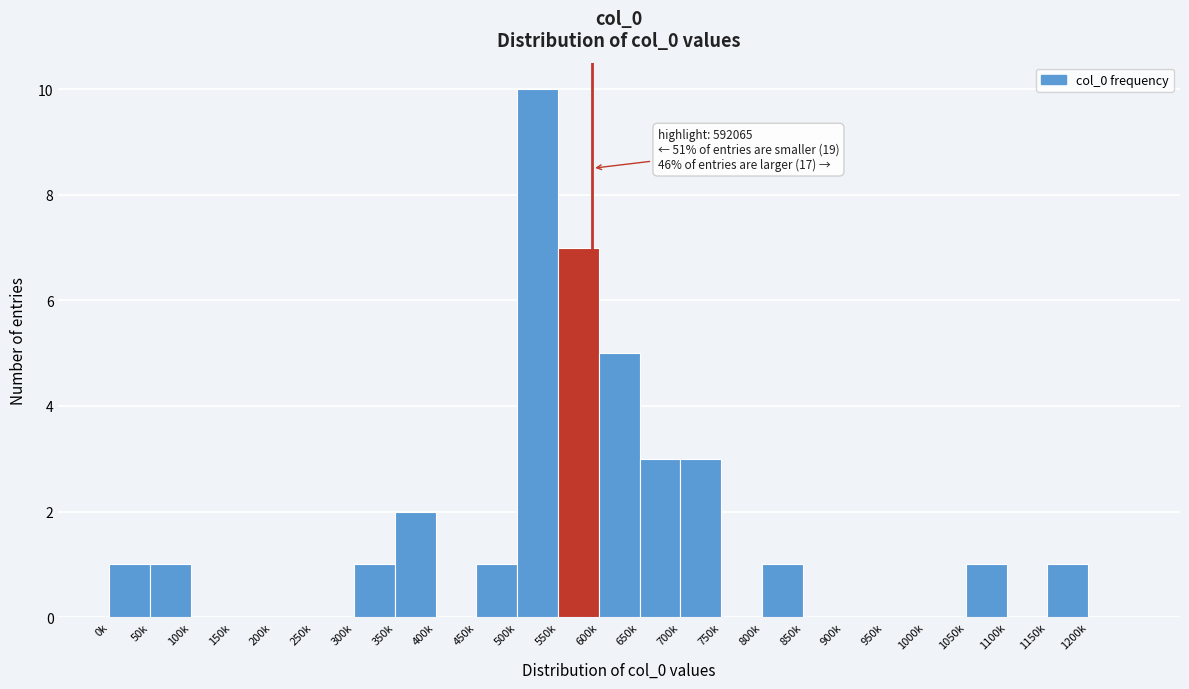

Reading left to right, transcribe all the data shown in this chart.

0k=1	50k=1	100k=0	150k=0	200k=0	250k=0	300k=1	350k=2	400k=0	450k=1	500k=10	550k=7	600k=5	650k=3	700k=3	750k=0	800k=1	850k=0	900k=0	950k=0	1000k=0	1050k=1	1100k=0	1150k=1	1200k=0